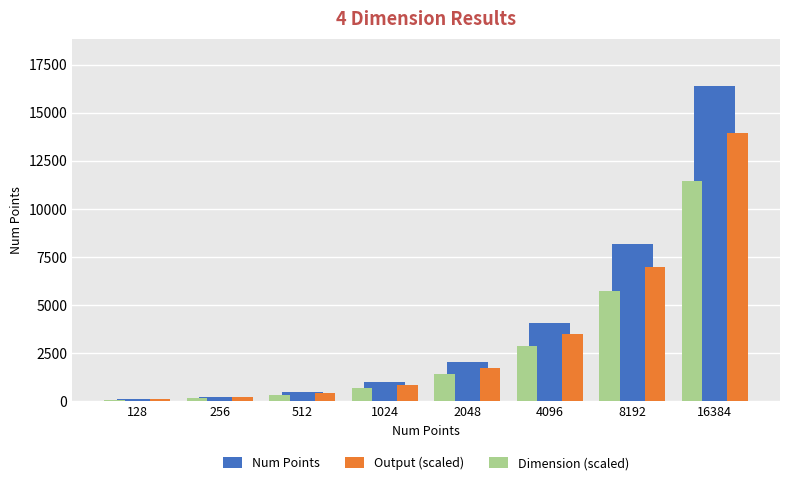

Does the chart contain any negative values?

No